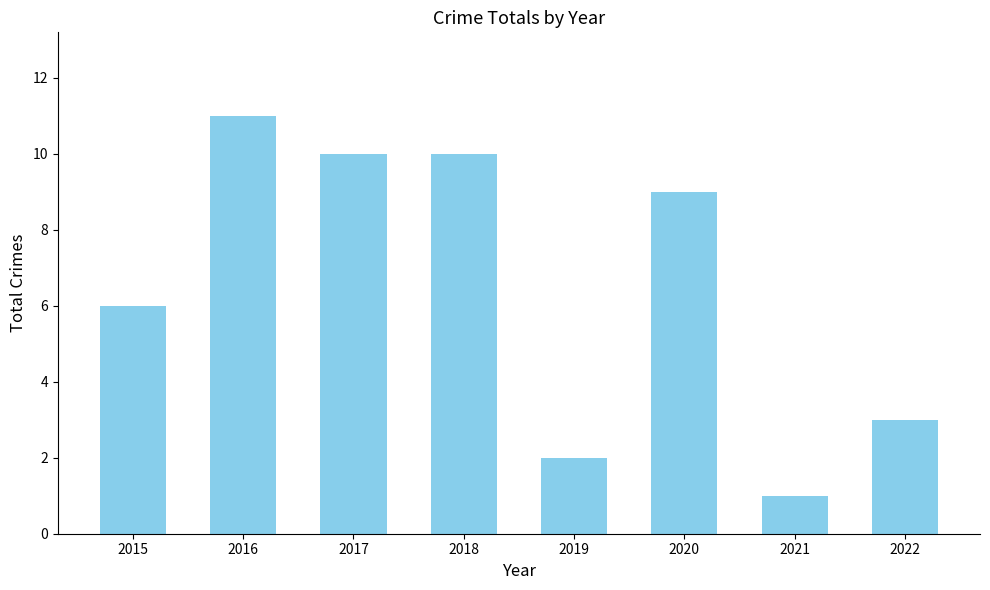

What is the sum of all values?

52